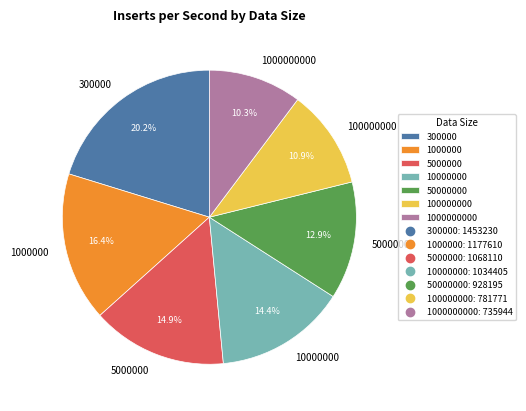

Is it true that 1000000 is 6% of the pie?

False